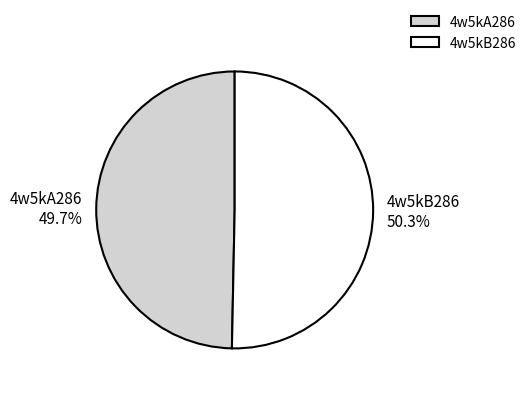

What is the smallest slice in the pie chart?

4w5kA286